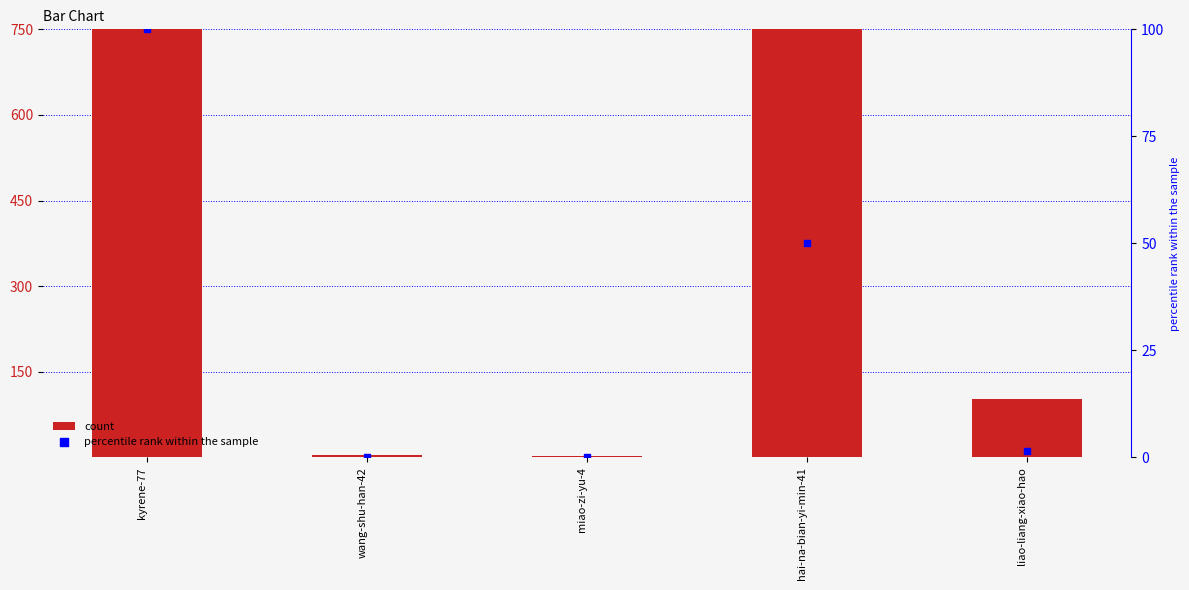

What are all the series names shown in the legend?

count, percentile rank within the sample